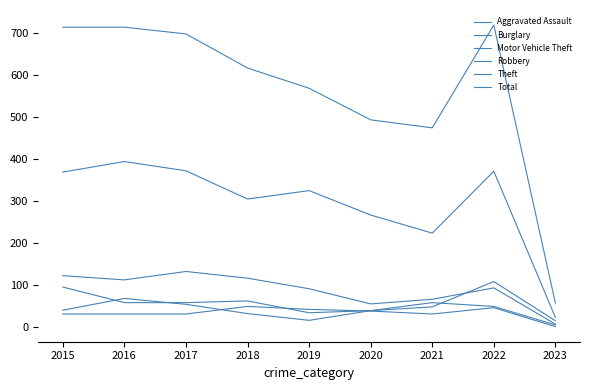

What is the difference between the Aggravated Assault values at 2023 and 2016?

30